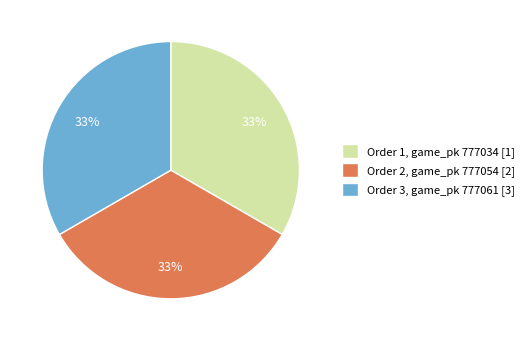

Count the number of slices in the pie.

3